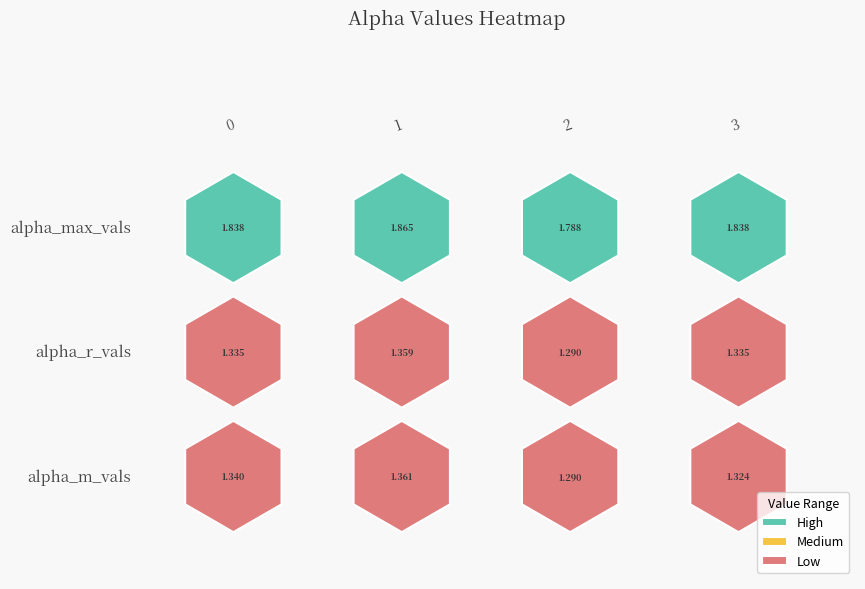

Which series has the largest total across all categories?

alpha_max_vals